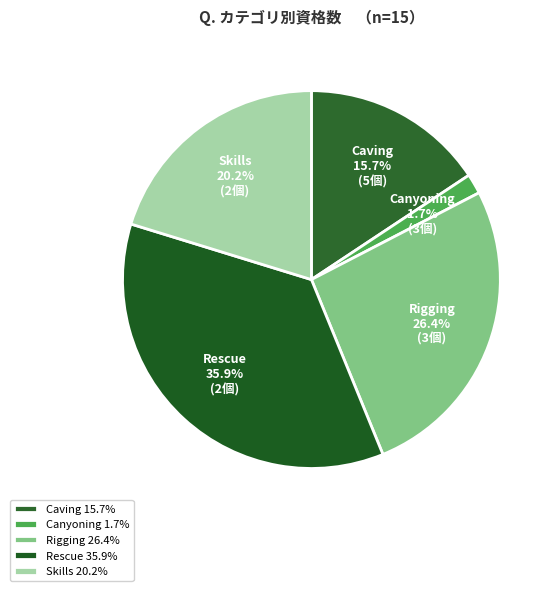

To the nearest percent, what portion does Rescue represent?

36%